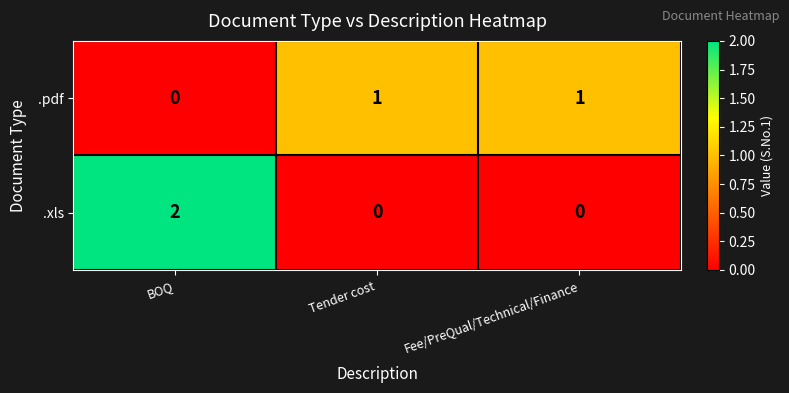

Count the number of categories in the chart.

3